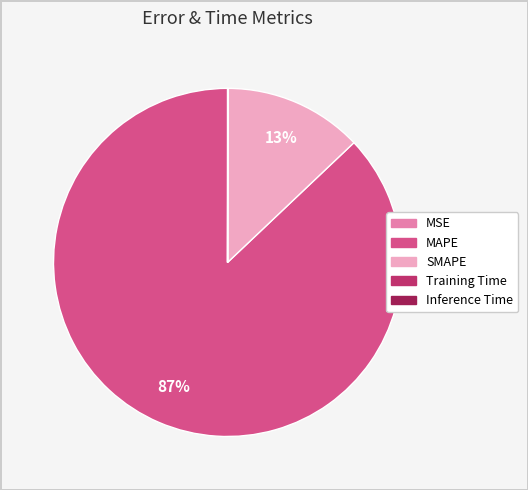

Is there any slice that represents more than half of the pie?

Yes